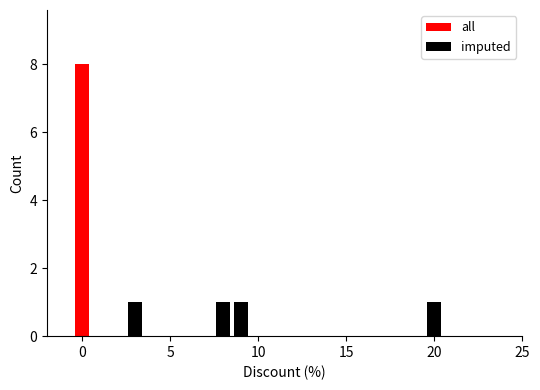

Reading left to right, extract all data points from this chart.

all: 8	1	1	1	1
imputed: 0	1	1	1	1